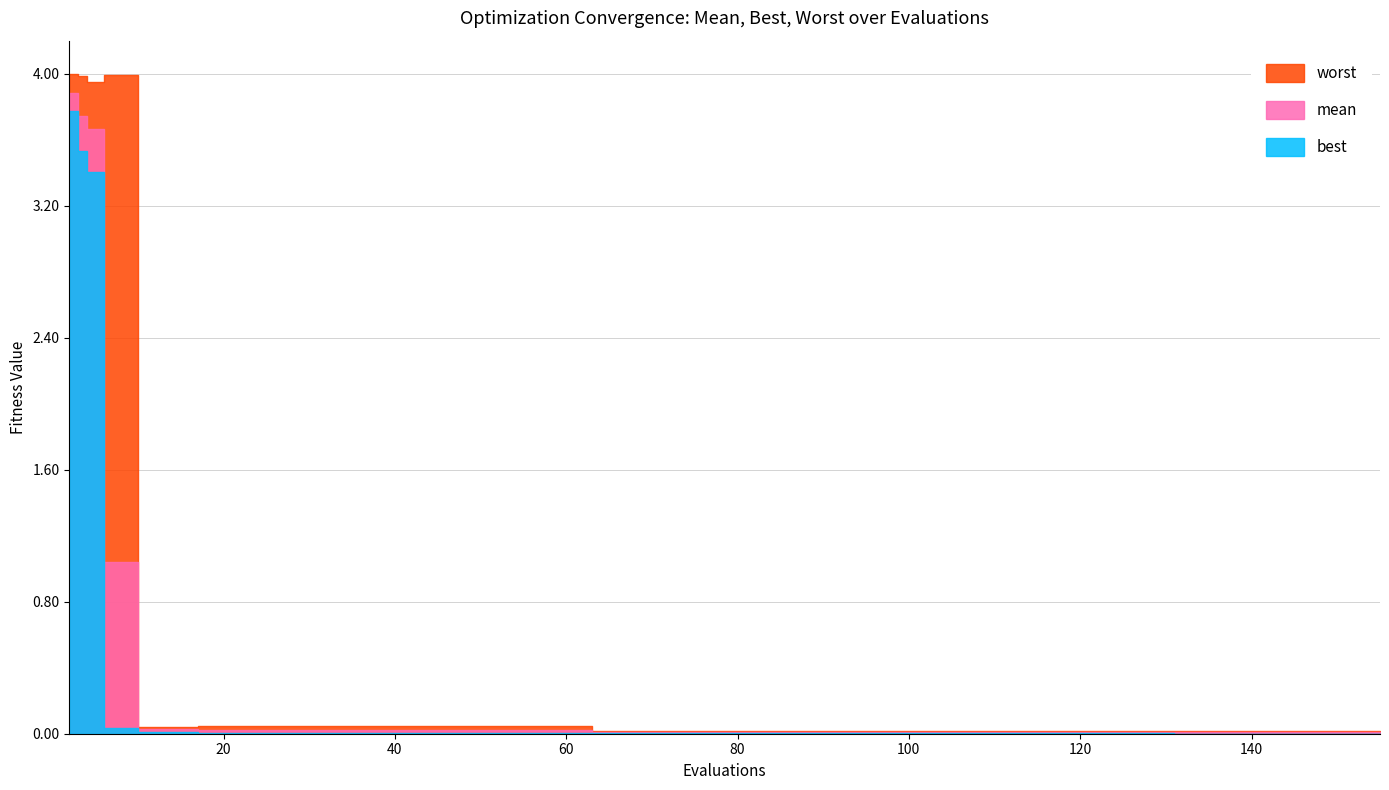

True or false: worst and mean intersect in this chart.

False